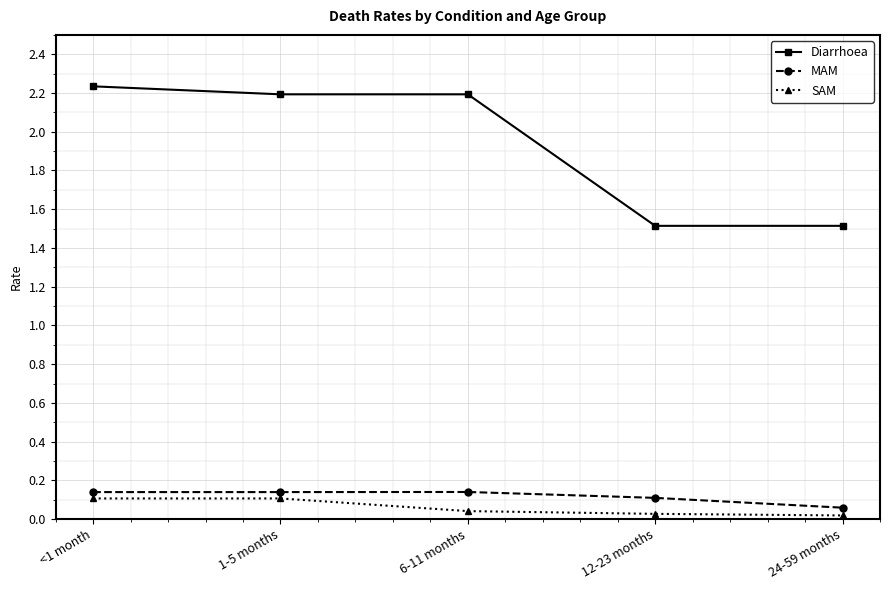

Rank the series by their maximum value, from highest to lowest.

Diarrhoea, MAM, SAM